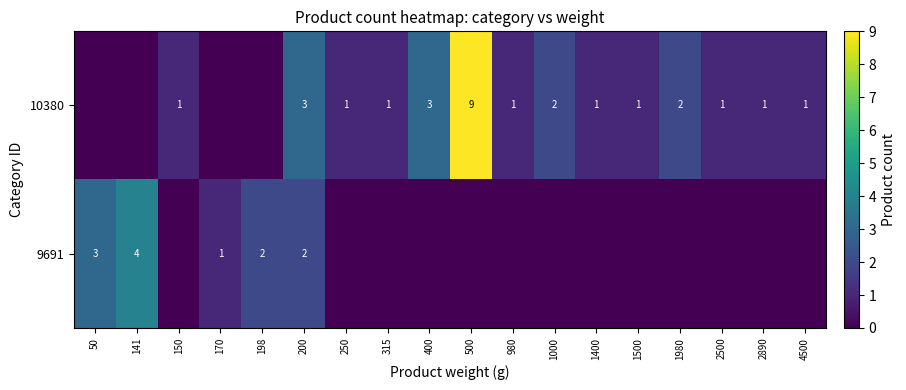

What is the difference between the highest and lowest values at 2890?

1